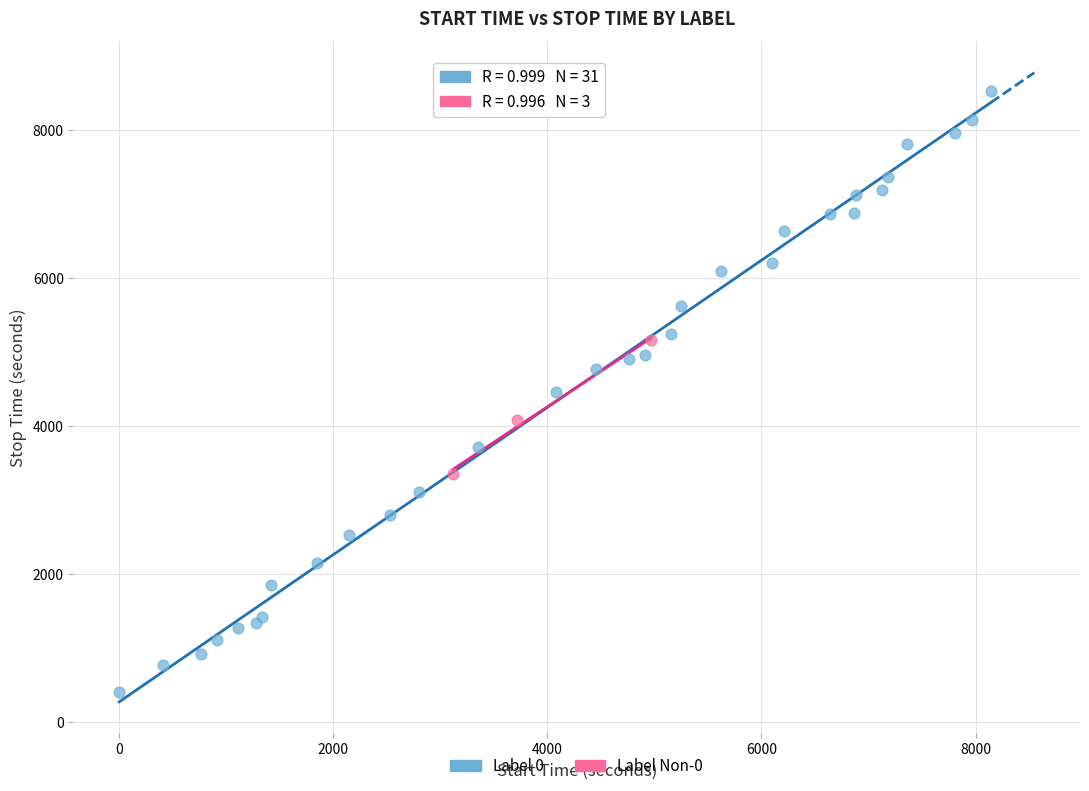

Which series reaches the minimum Y coordinate?

Label 0